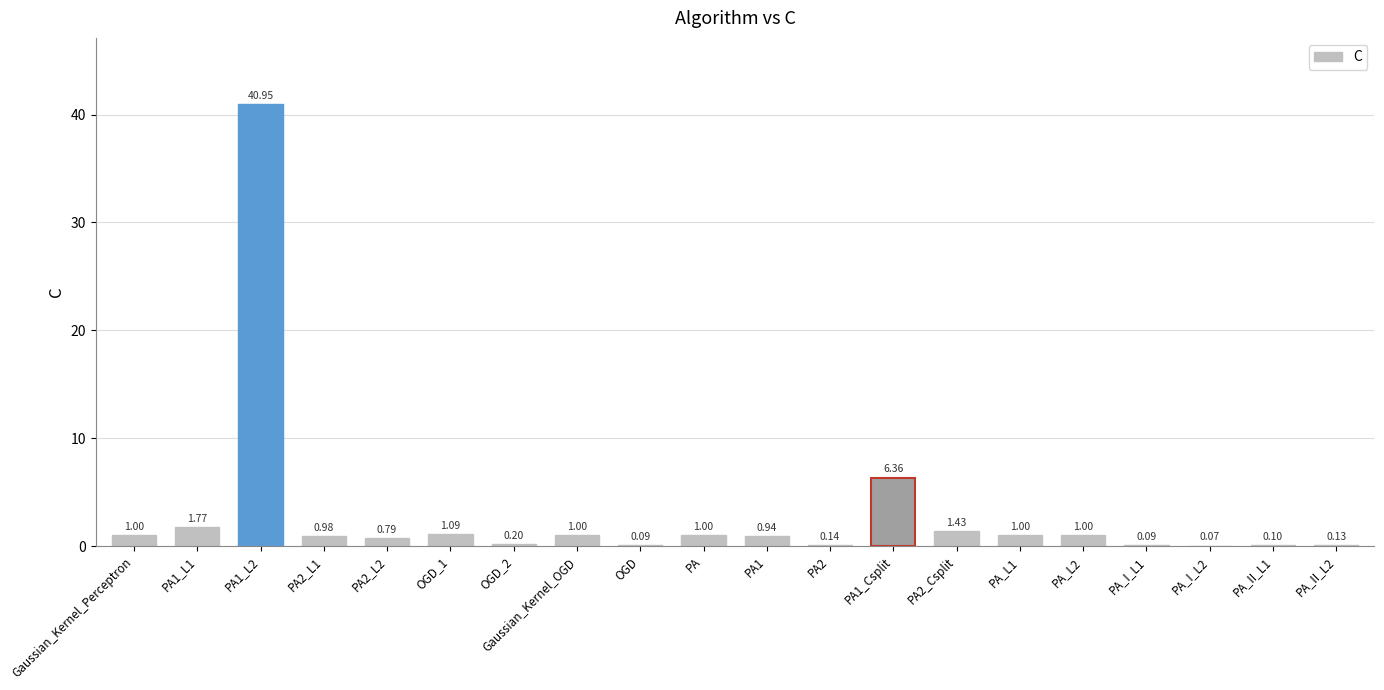

At which category does the chart reach its peak across all series?

PA1_L2